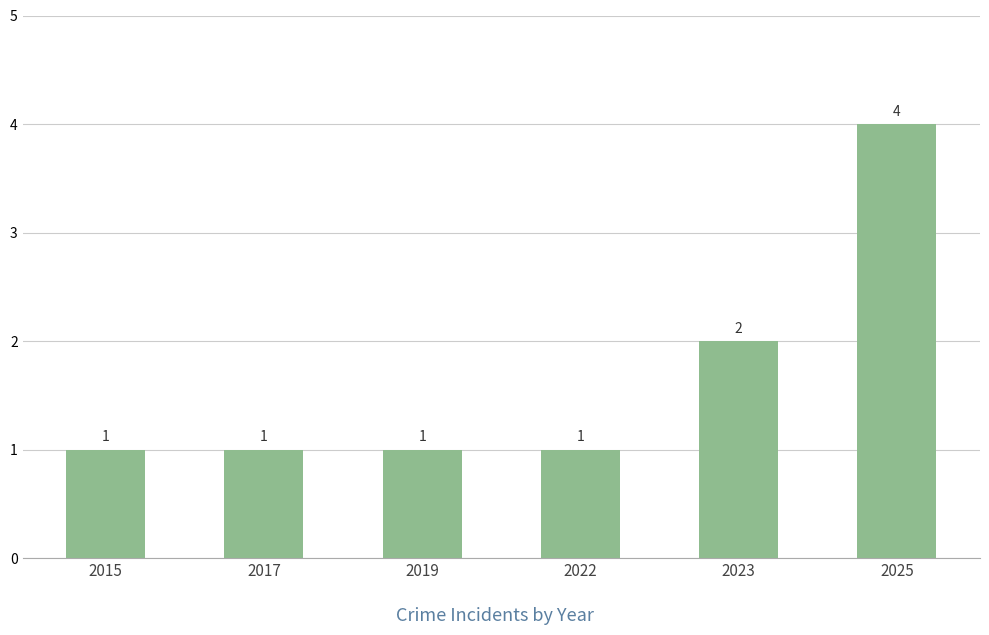

Which label corresponds to the largest value in the chart?

2025